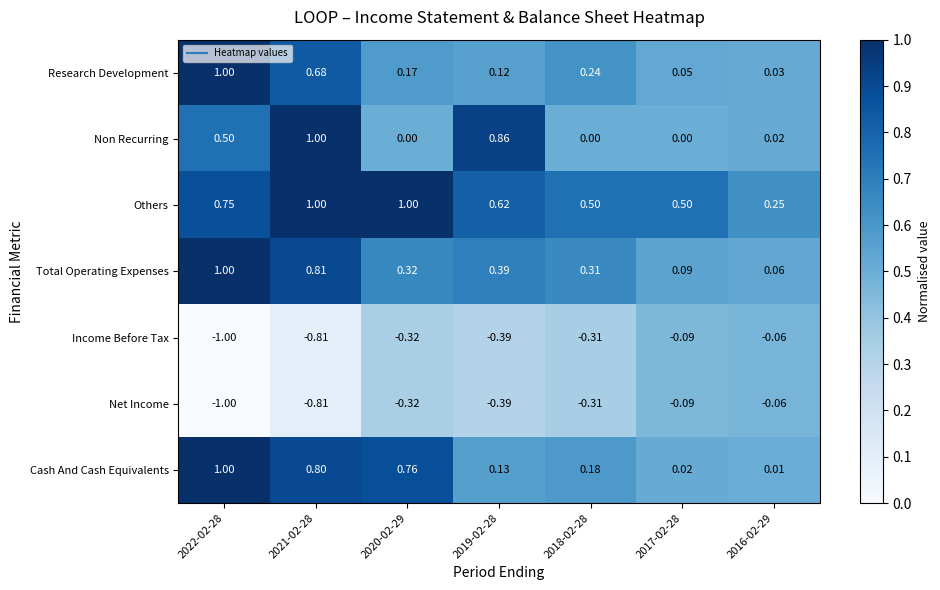

Which series has the largest range (max minus min)?

Non Recurring